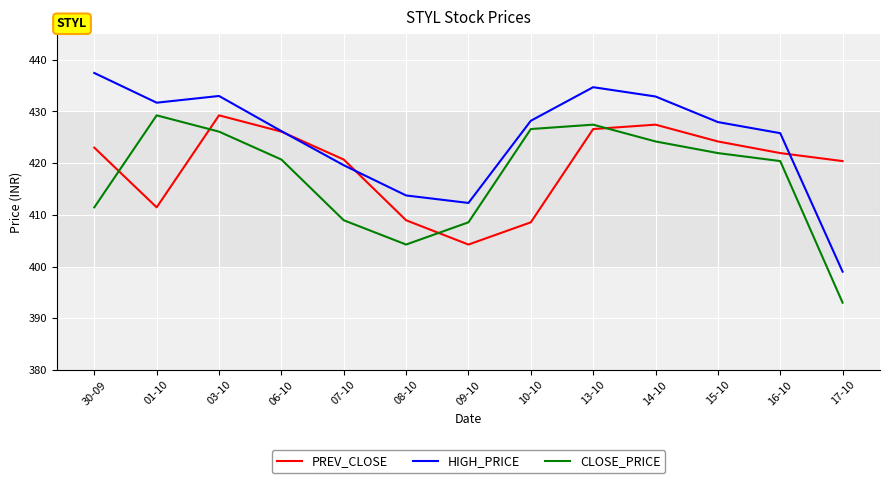

How many series are shown in this chart?

3